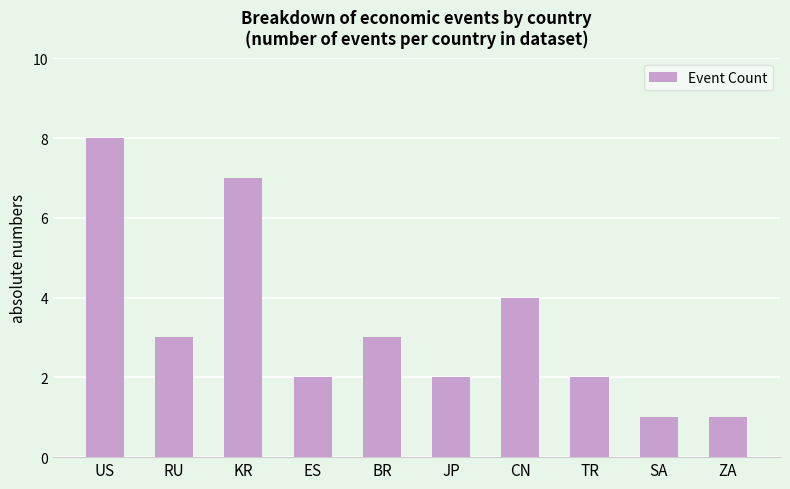

Count the number of data series in this chart.

1